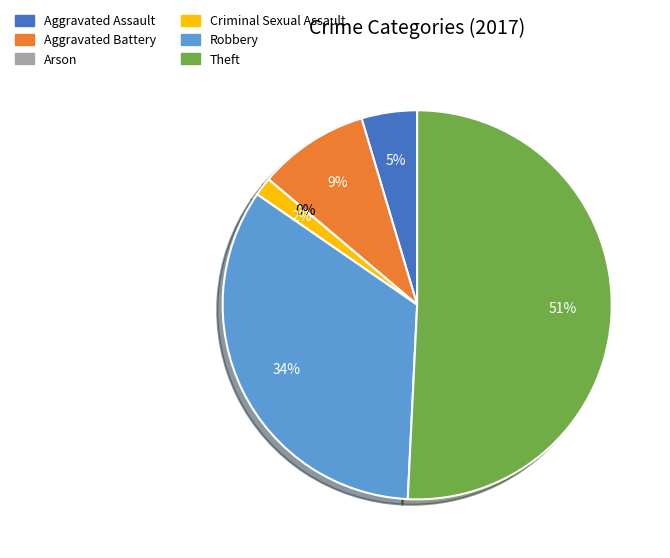

Combined, what portion of the pie is Arson and Criminal Sexual Assault?

1.5%